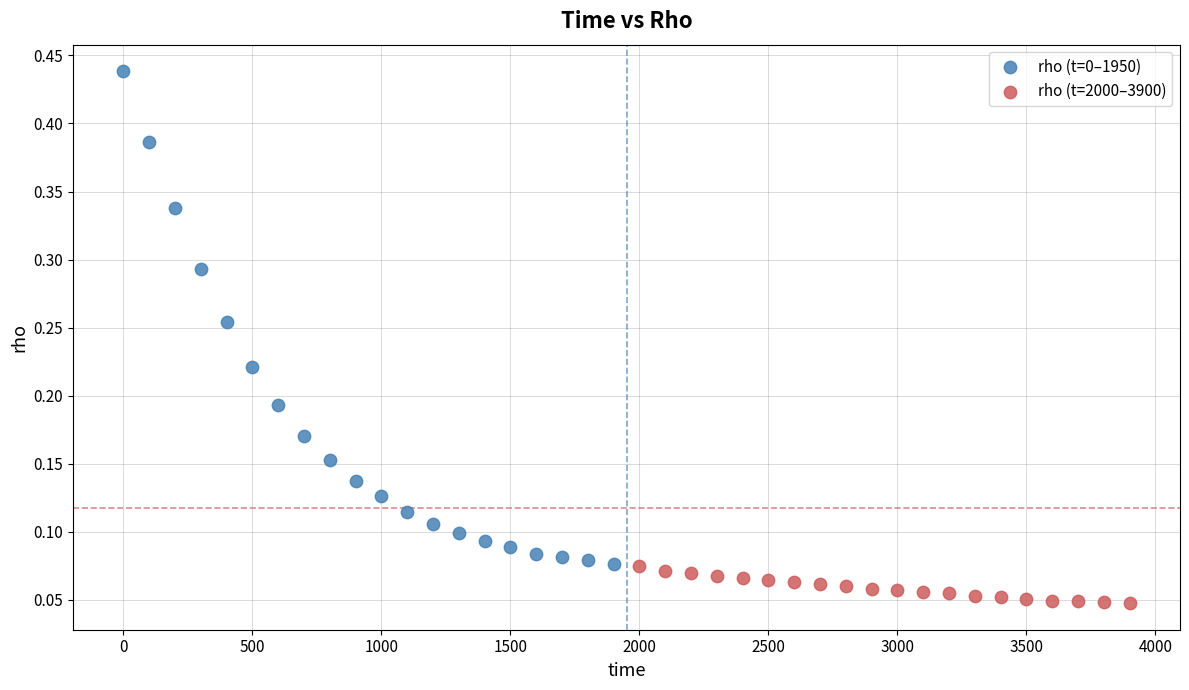

Which series contains the lowest Y value?

rho (t=2000–3900)